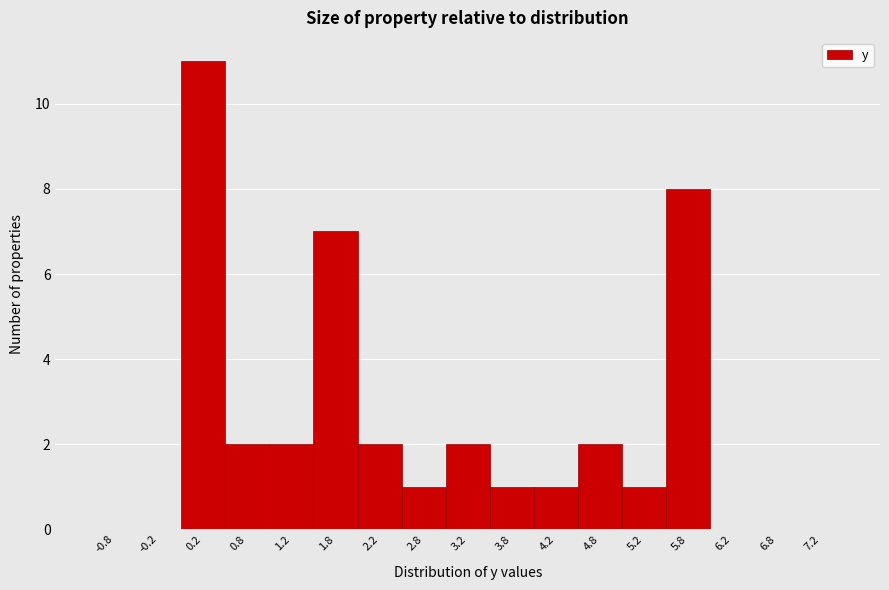

Which range on the x-axis has the tallest bar?

0.0 to 0.5